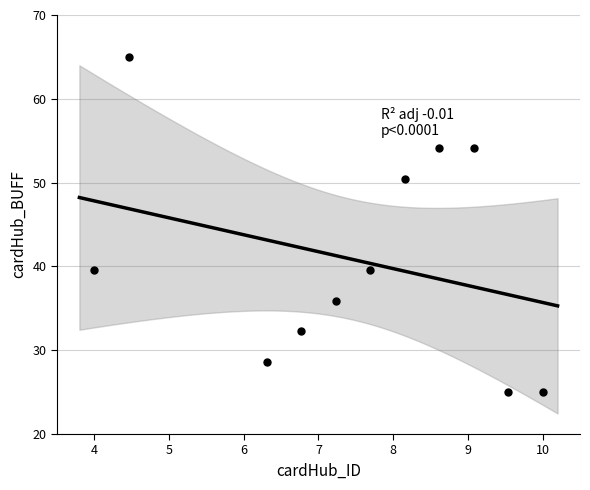

What is the range of Y values (max minus min)?

40.0